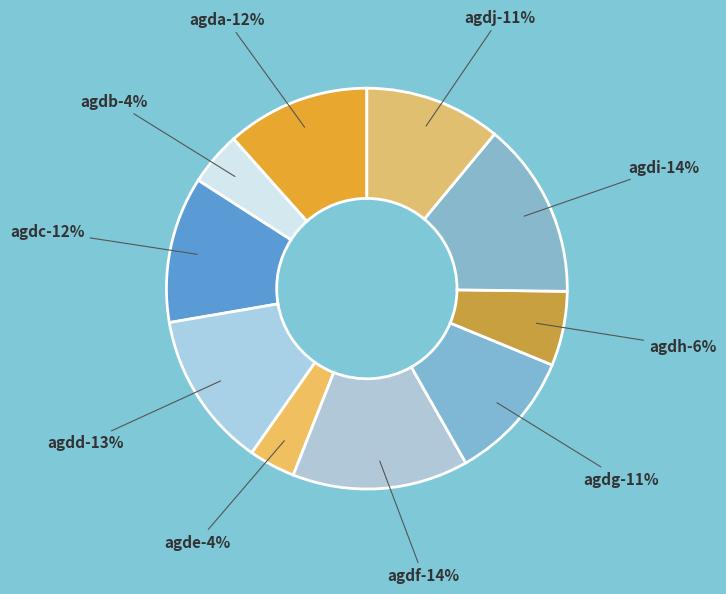

Is agdh the majority of the pie?

No